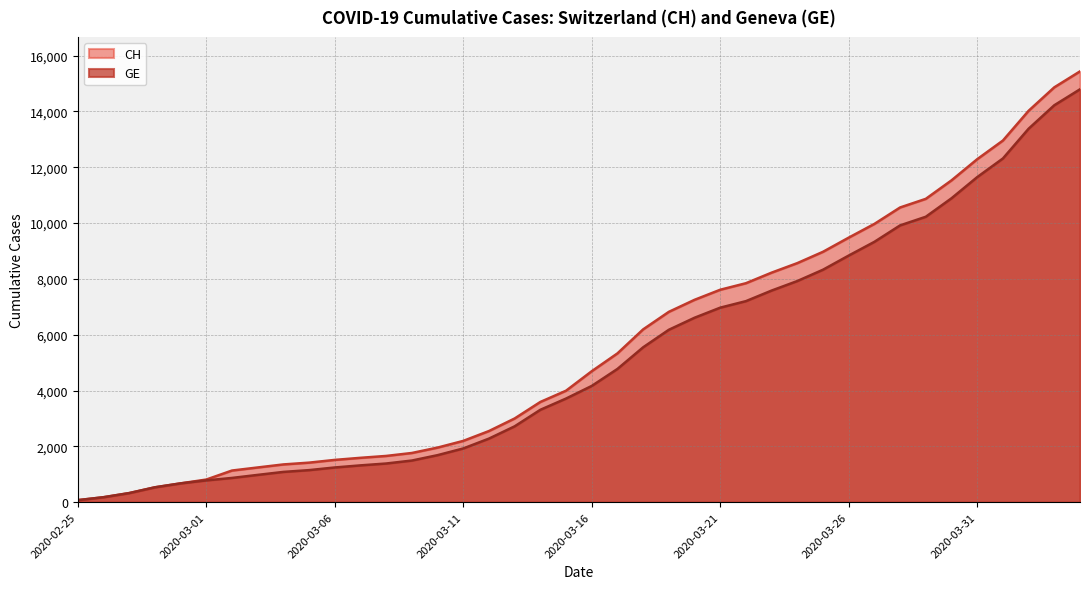

How many lines are shown in the chart?

2